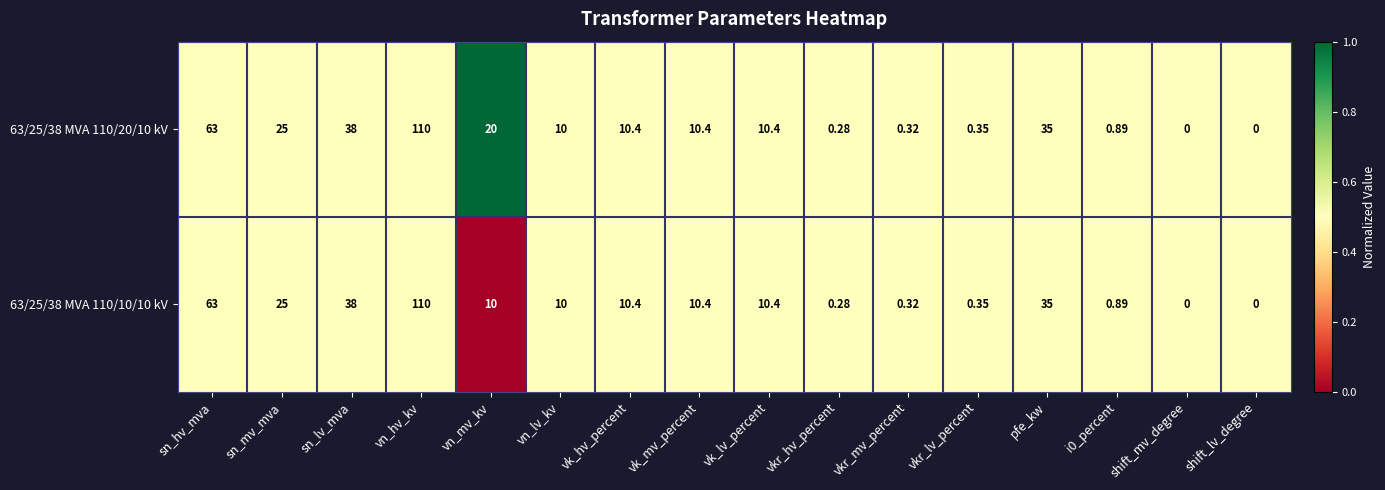

Which category has the highest value in the 63/25/38 MVA 110/20/10 kV series?

vn_hv_kv